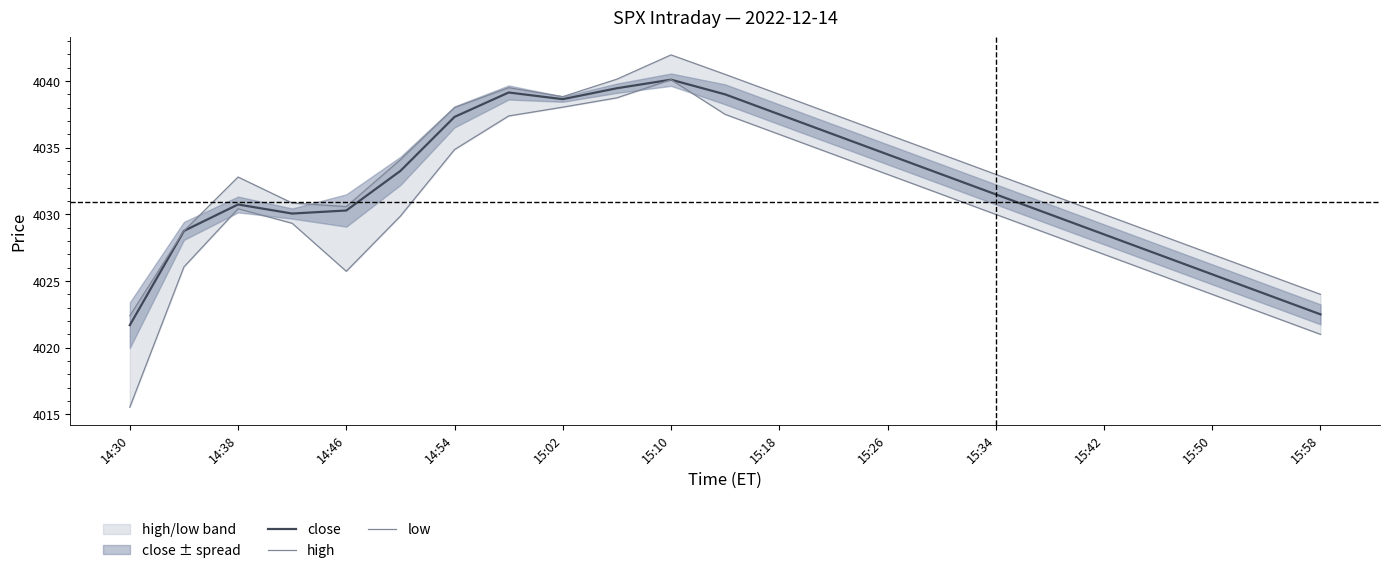

Which category has the lowest value in the close series?

14:30